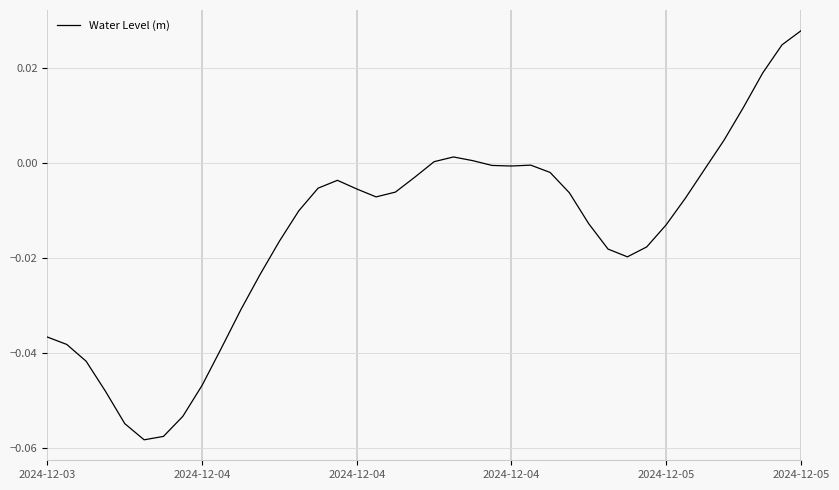

Does the chart have visible grid lines?

Yes